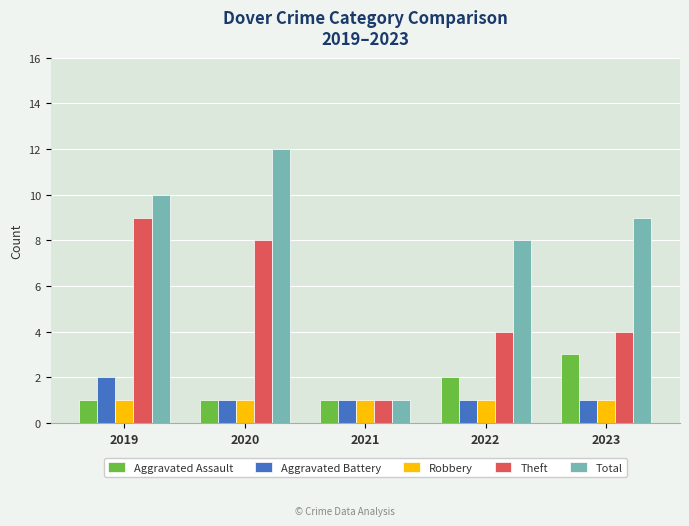

The Total series shows 12 at 2022. True or false?

False